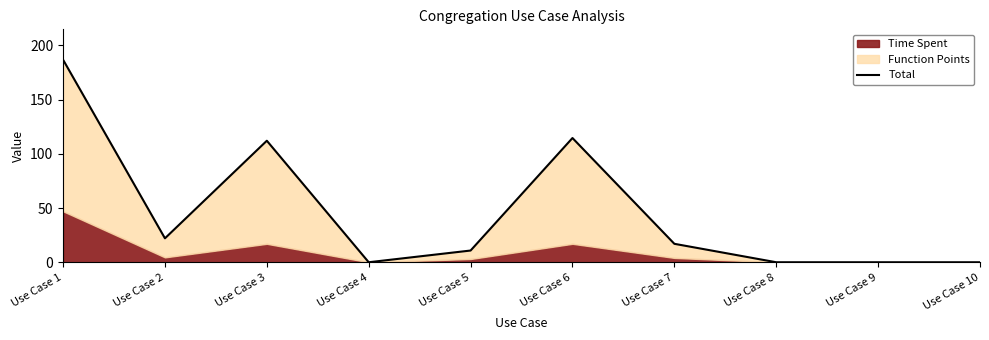

How many positive values are there?

6